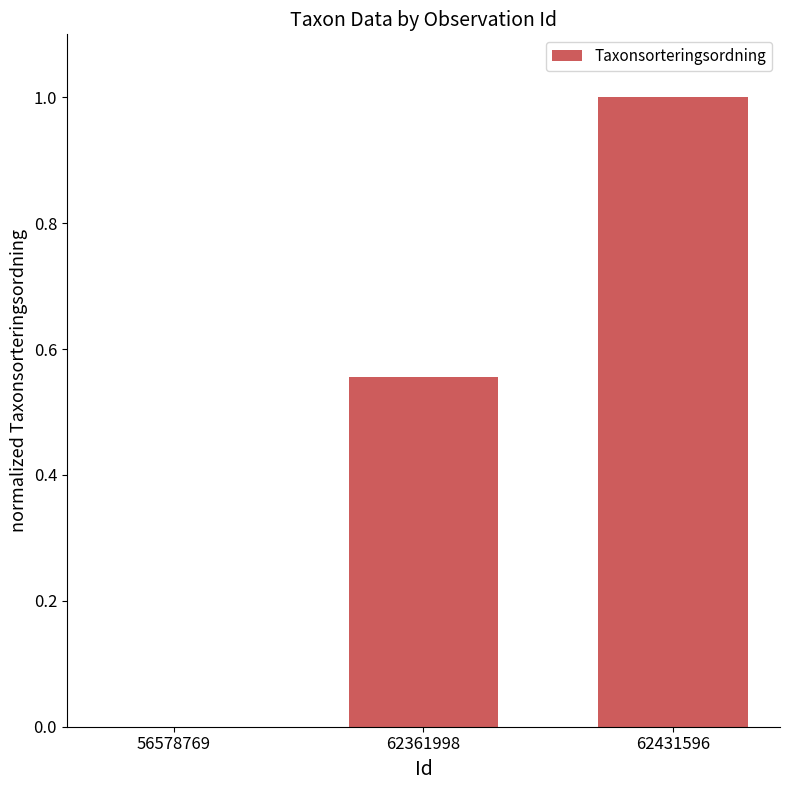

Which label corresponds to the largest value in the chart?

62431596